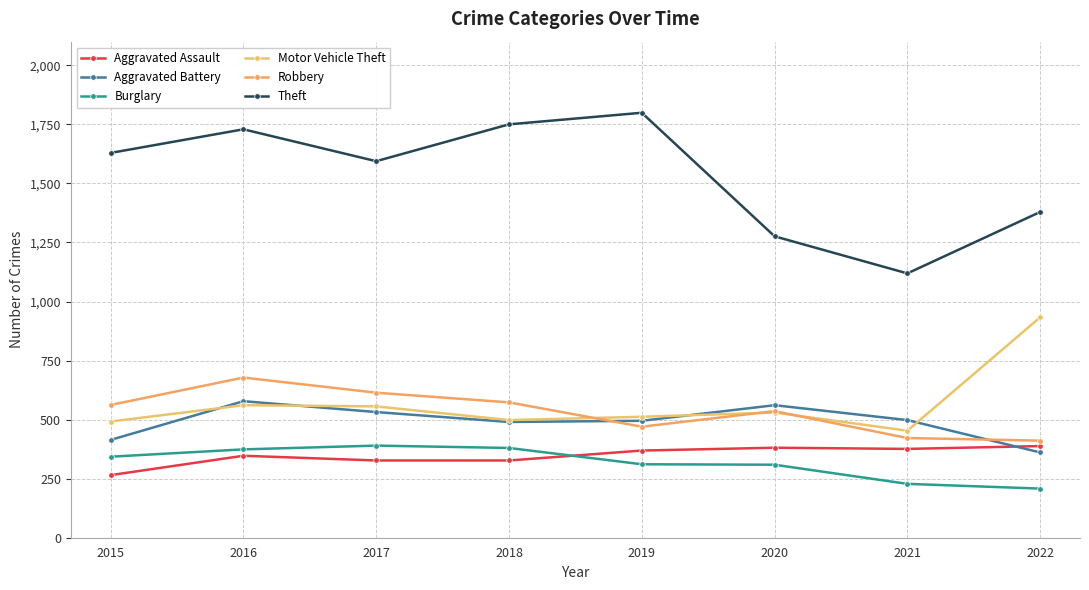

Does the chart have visible grid lines?

Yes